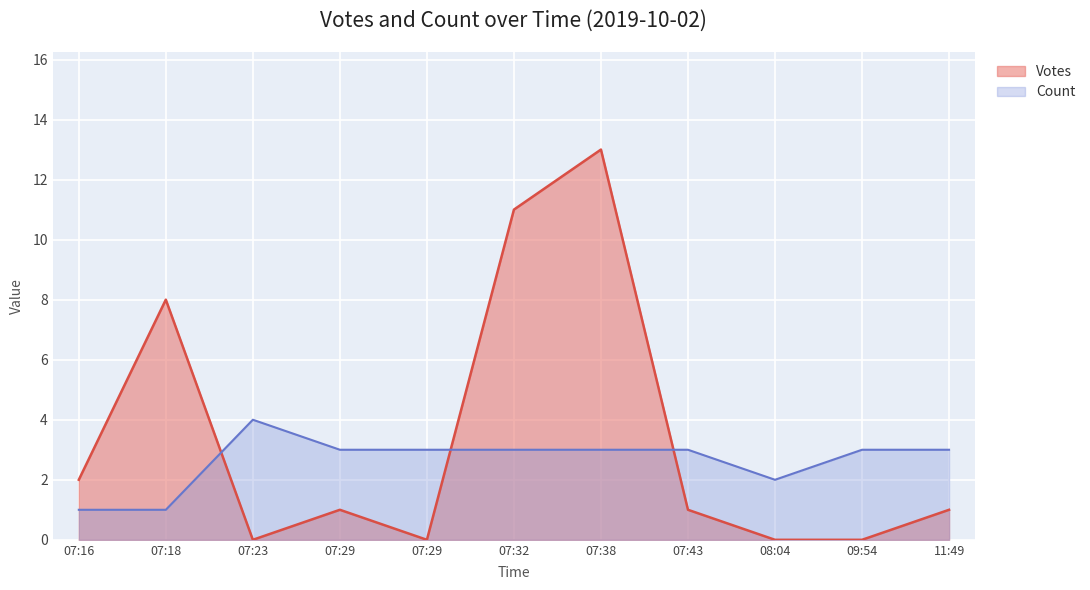

True or false: Count and Votes cross at least once.

True